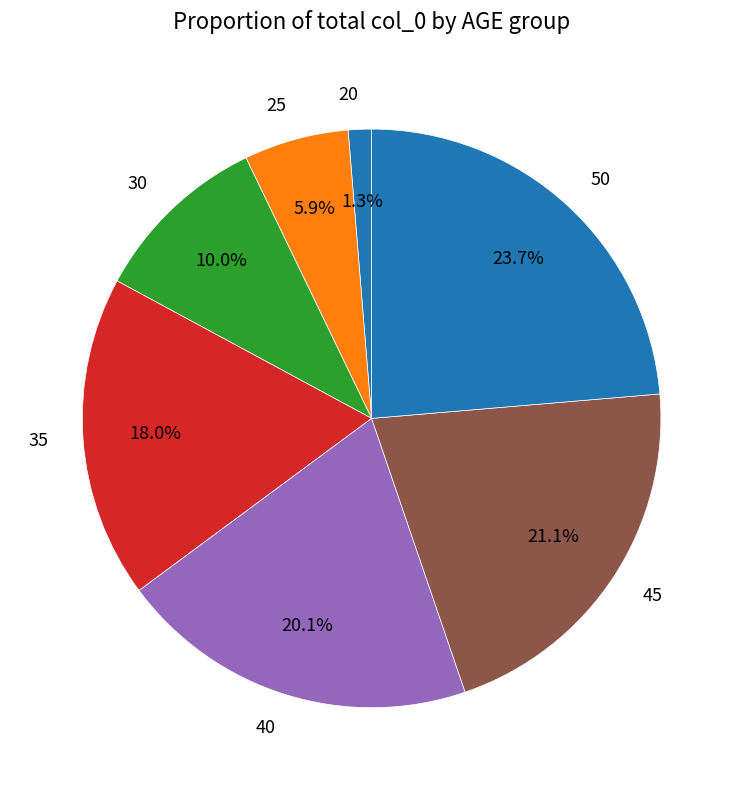

Is there a majority slice in this chart?

No